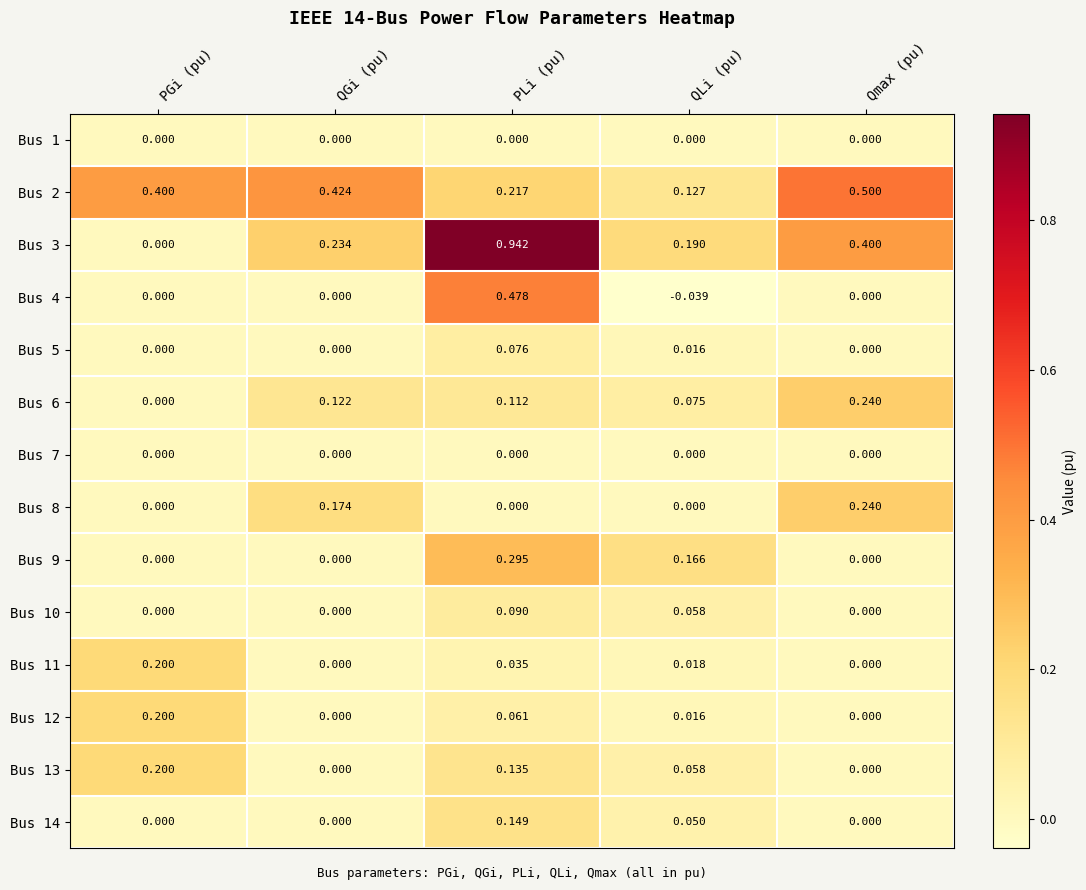

How many positive values does the Bus 11 series have?

3